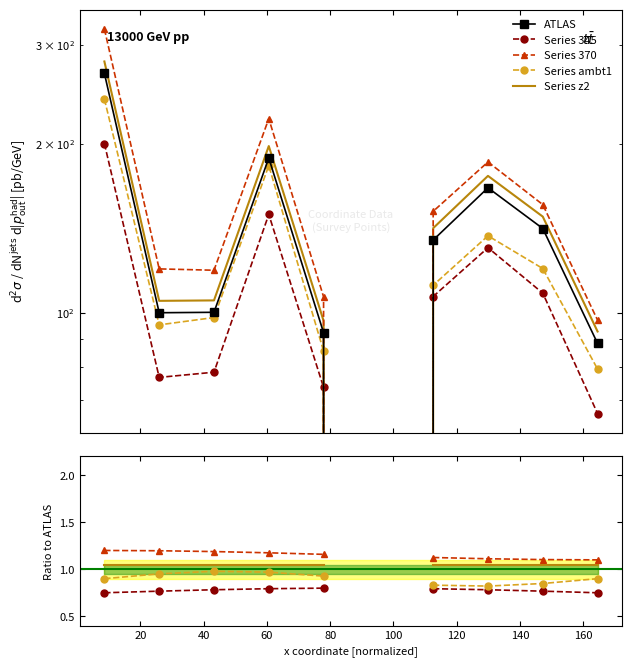

What is the difference between the second highest and second lowest values in the Series ambt1 series?

0.1